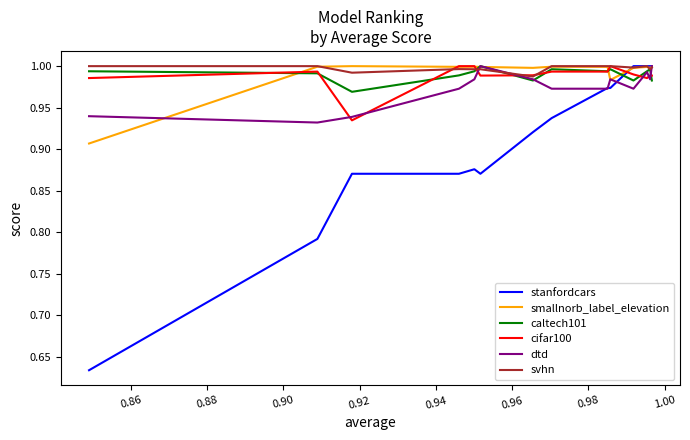

Which series has the largest total across all categories?

svhn